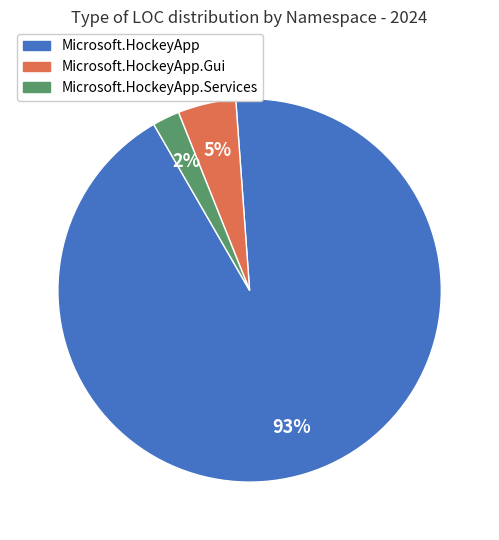

Which has a higher value, Microsoft.HockeyApp.Gui or Microsoft.HockeyApp?

Microsoft.HockeyApp